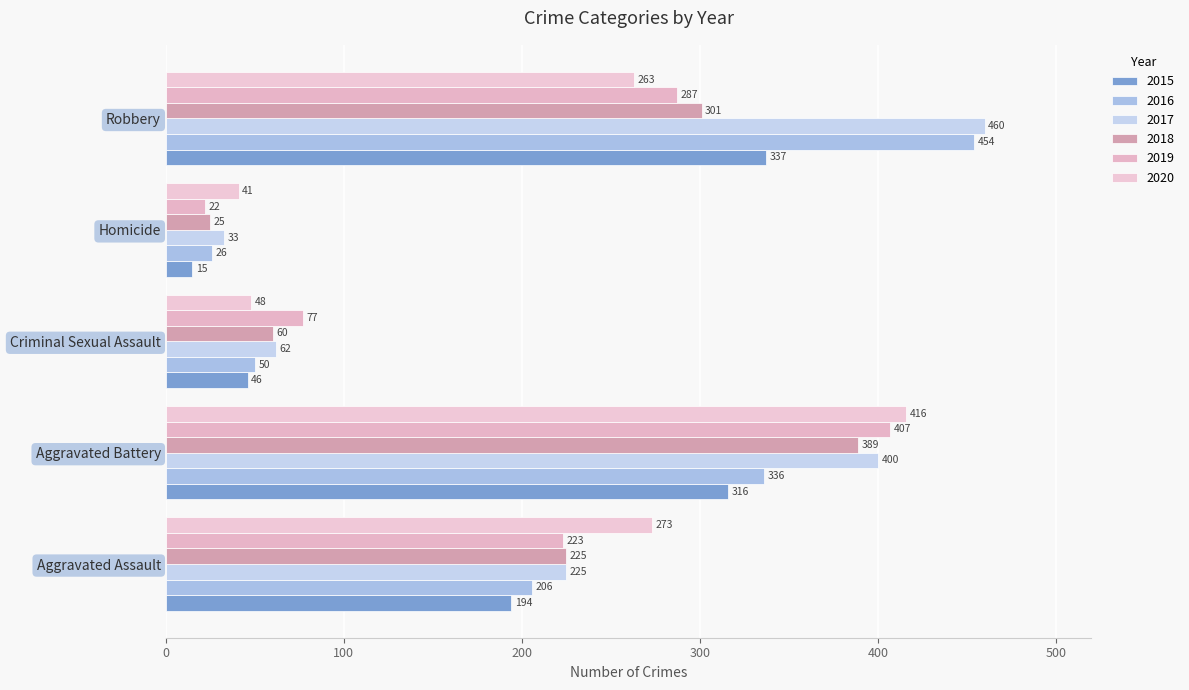

What is the difference between the second highest and minimum values in the 2019 series?

265